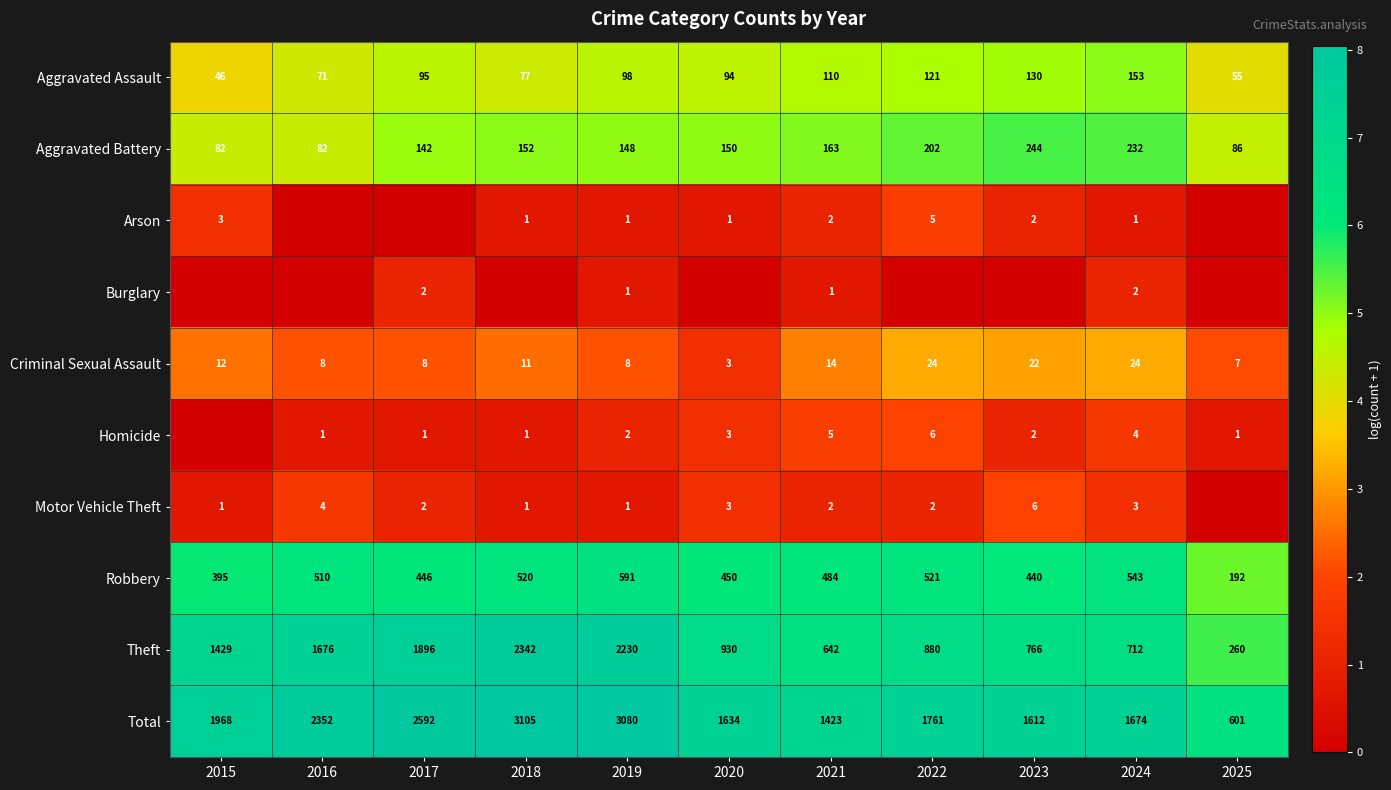

What is the total value across all series at 2023?

37.8